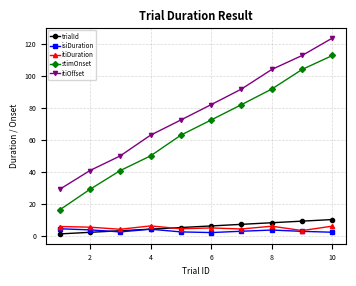

True or false: itiDuration and stimOnset cross at least once.

False